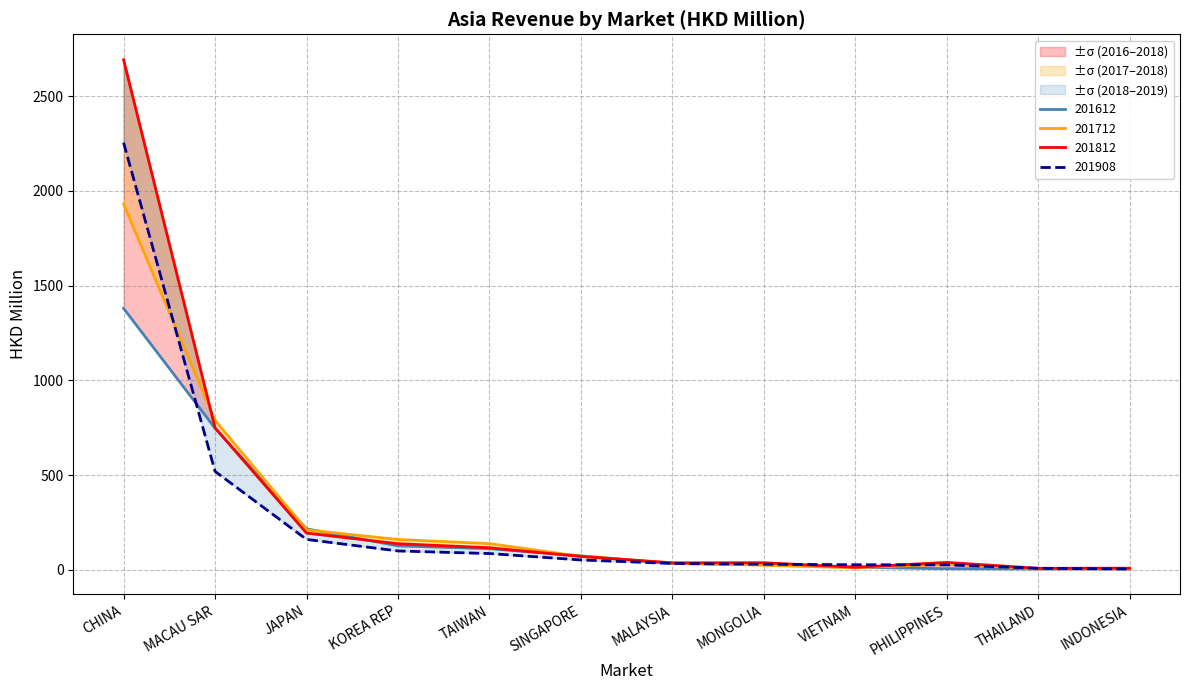

What is the sum of all 201612 values?

2751.5